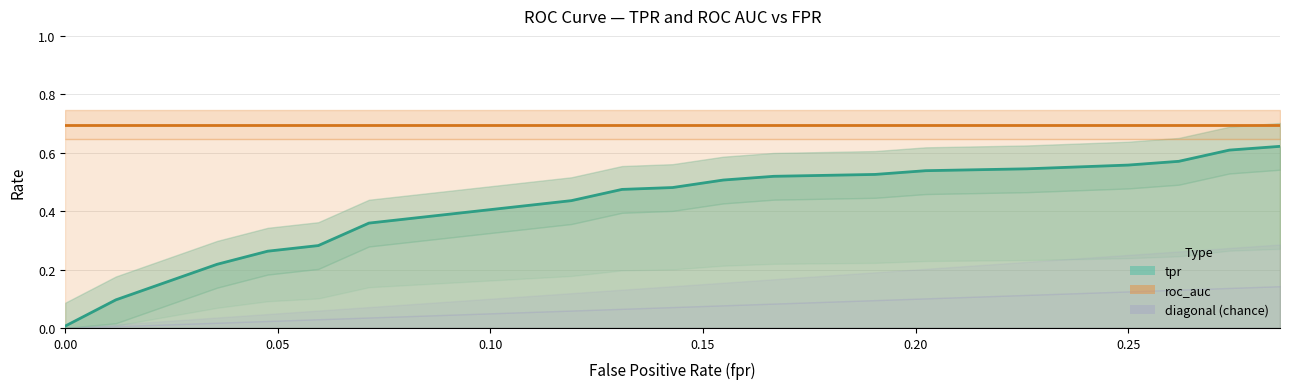

What is the label of the 19th point from the right?

0.05